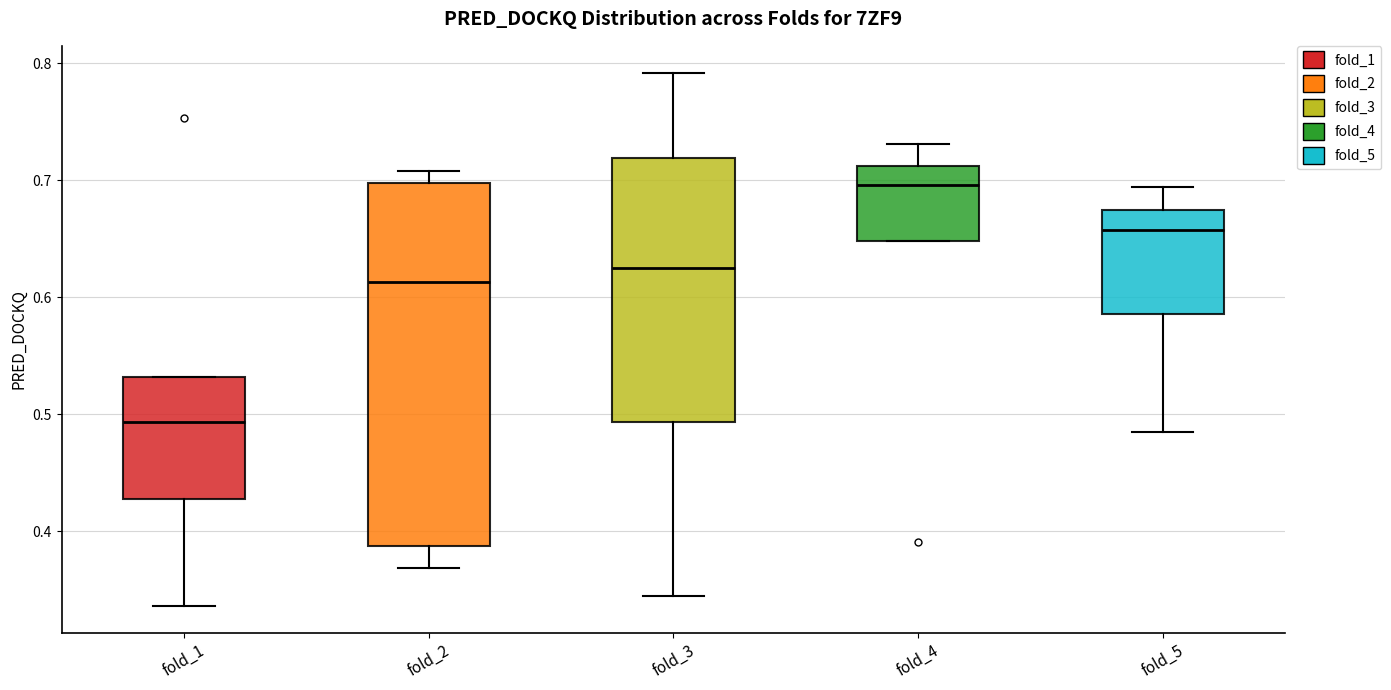

Which box has the lowest median line?

fold_1